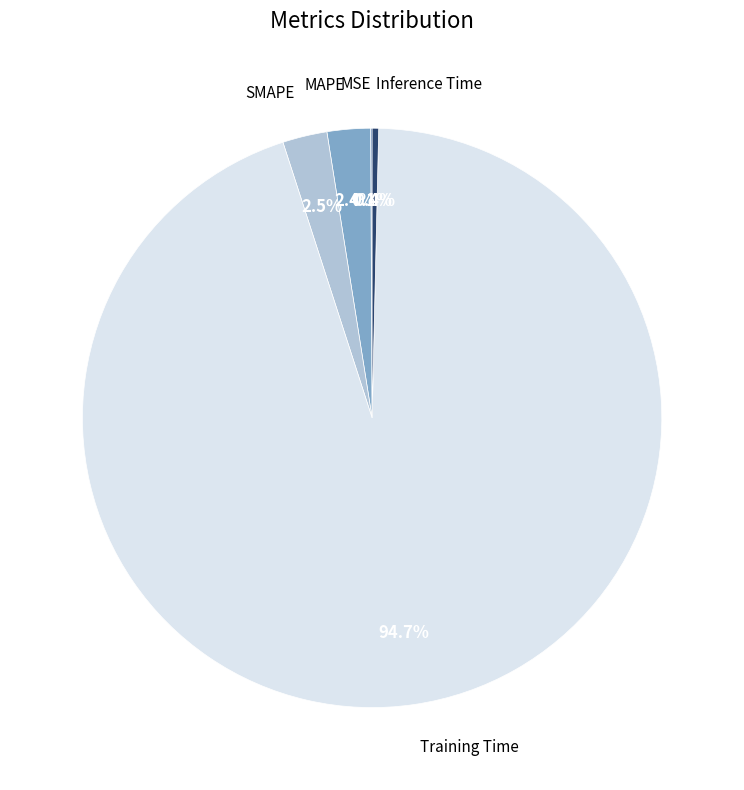

What is the largest slice in the pie chart?

Training Time